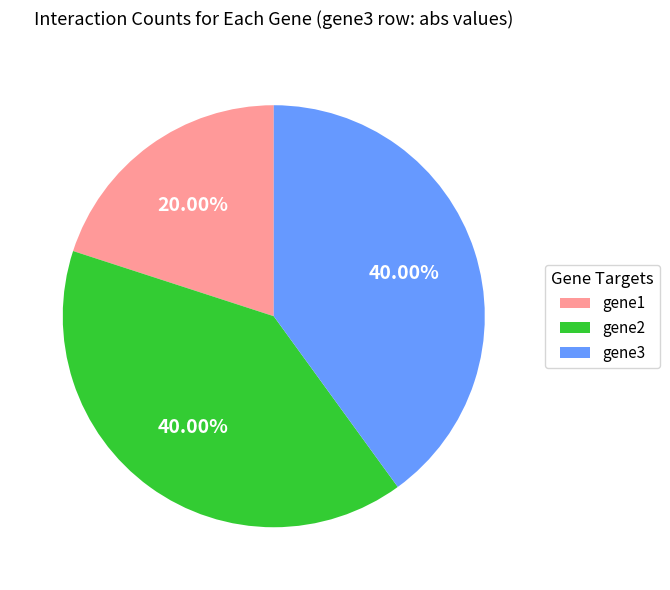

The gene3 slice represents 26% of the pie. True or false?

False